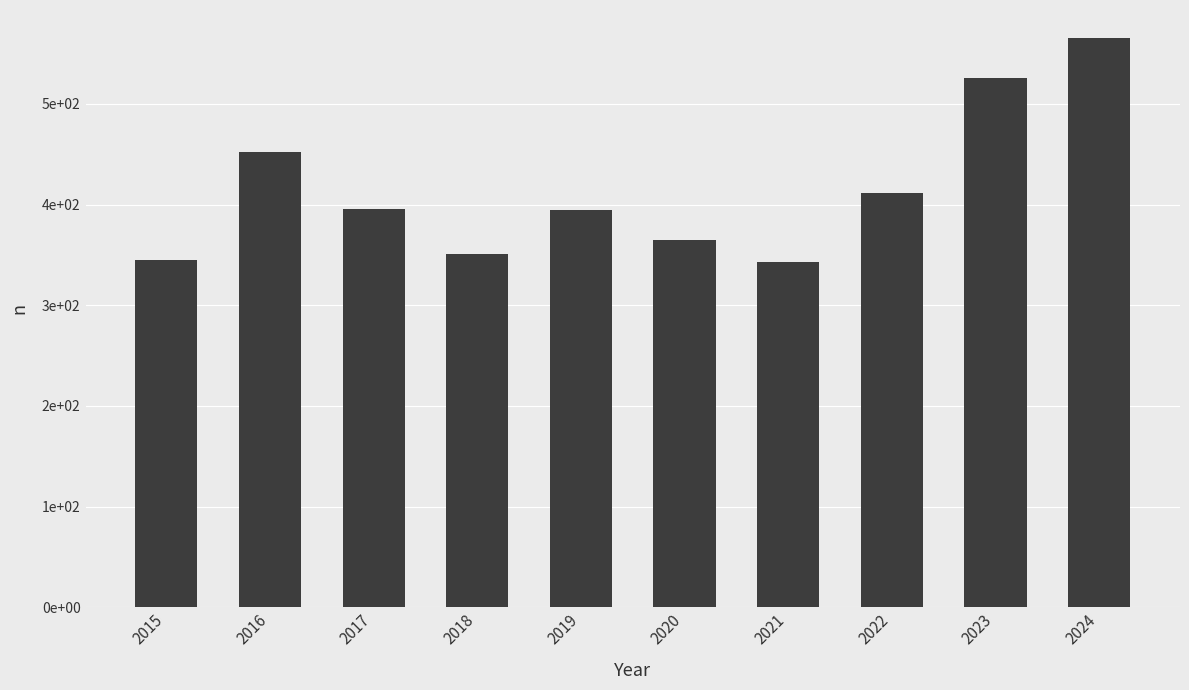

What is the difference between the values at 2018 and 2022?

60